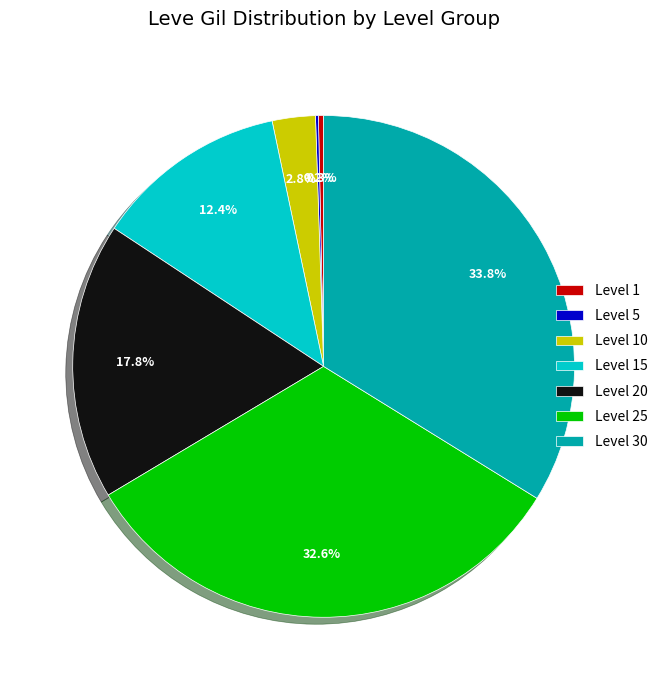

Between Level 15 and Level 25, which is larger?

Level 25